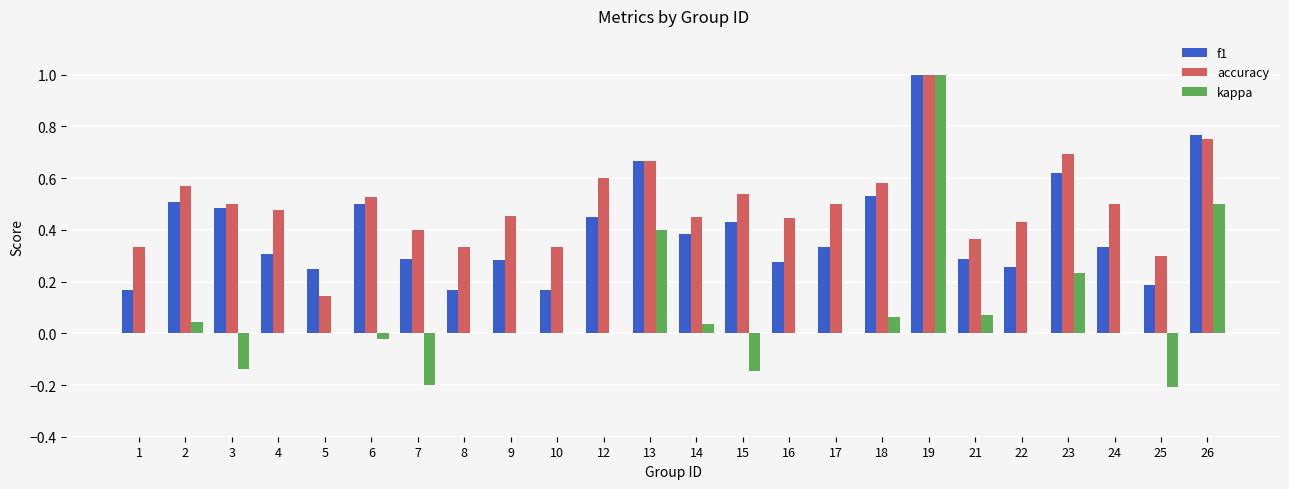

At which category is the sum across all series the highest?

19